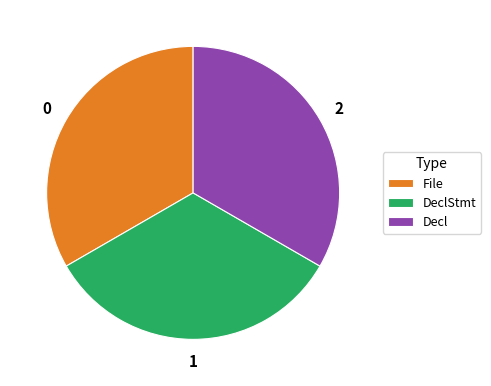

Approximately how many times larger is the value at File compared to Decl?

1.0